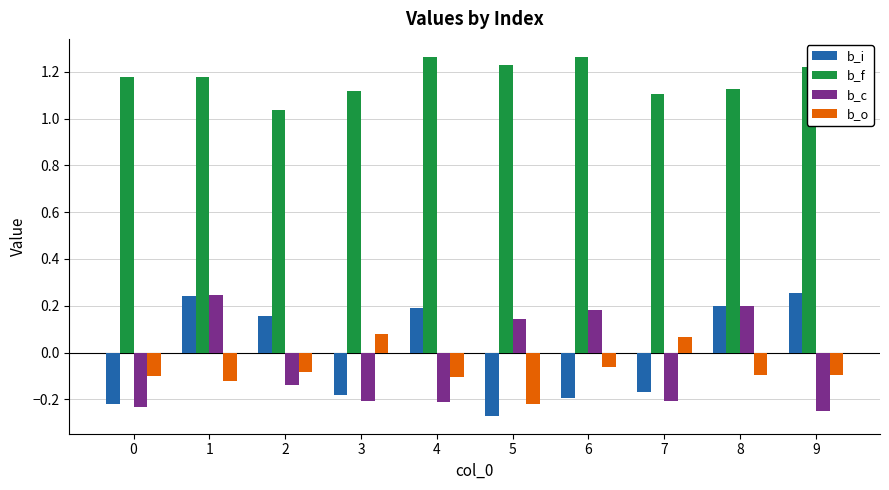

What are all the series names shown in the legend?

b_i, b_f, b_c, b_o